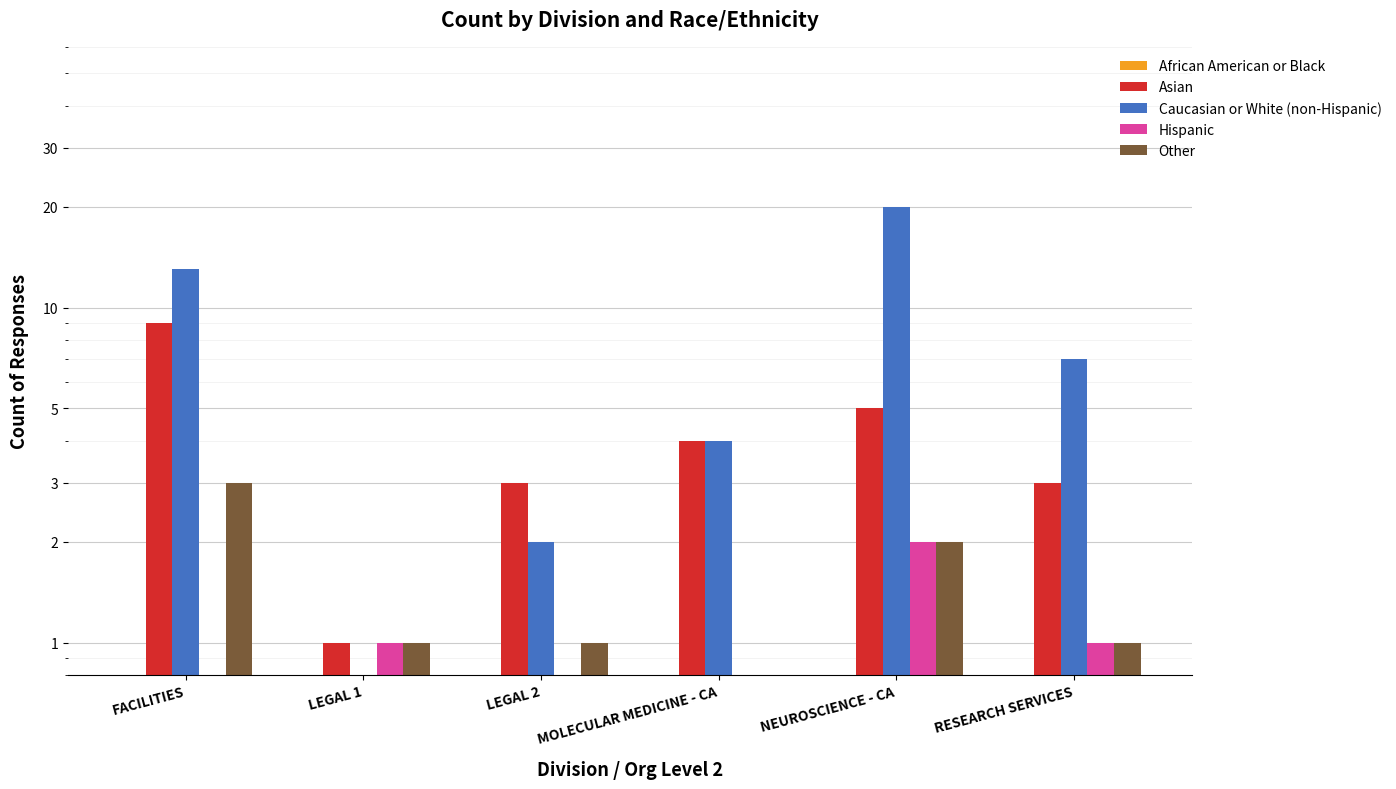

What is the value of the Asian bar at the 4th from the left?

4